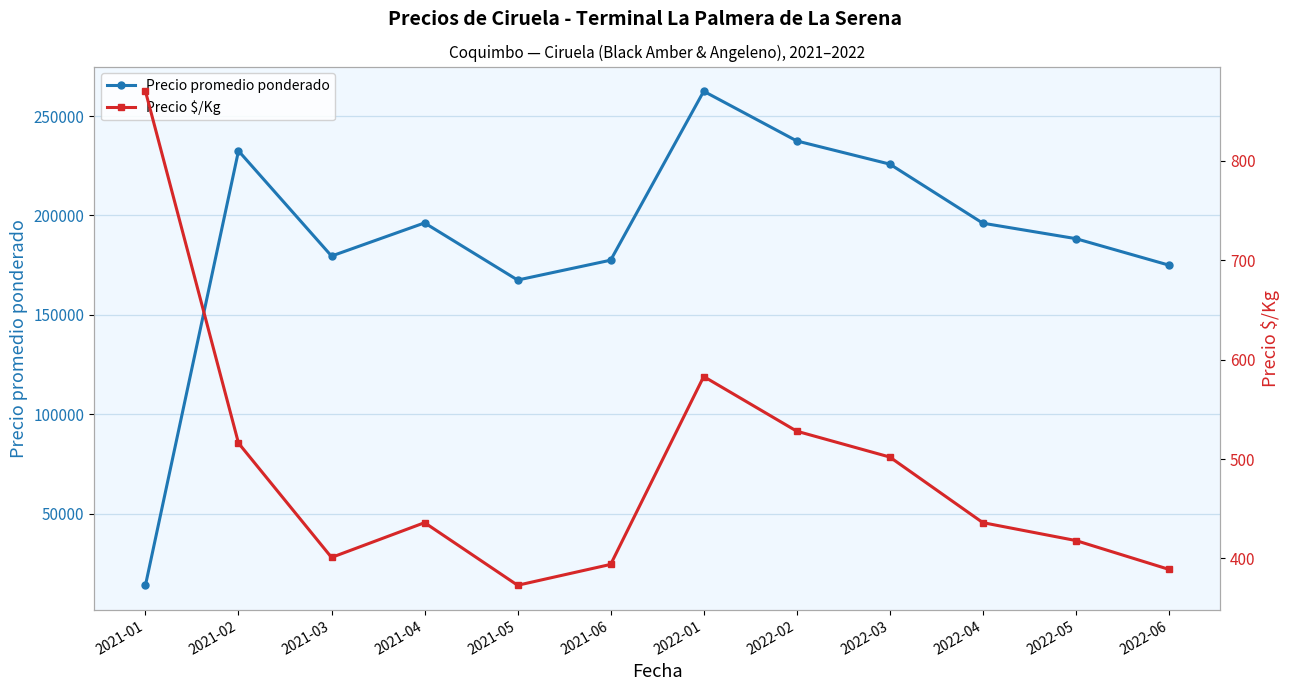

At which category is the sum across all series the highest?

2022-01